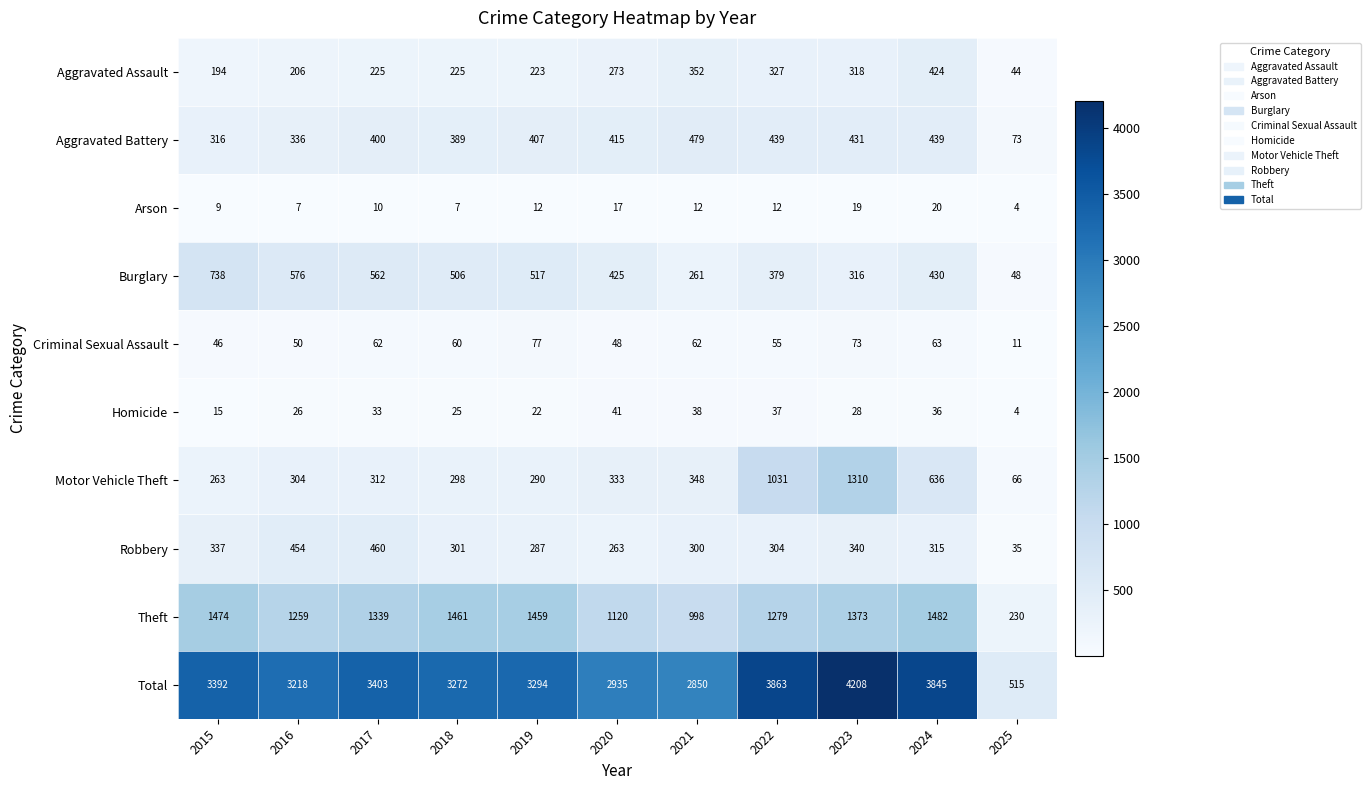

Which label corresponds to the largest value in the chart?

2023